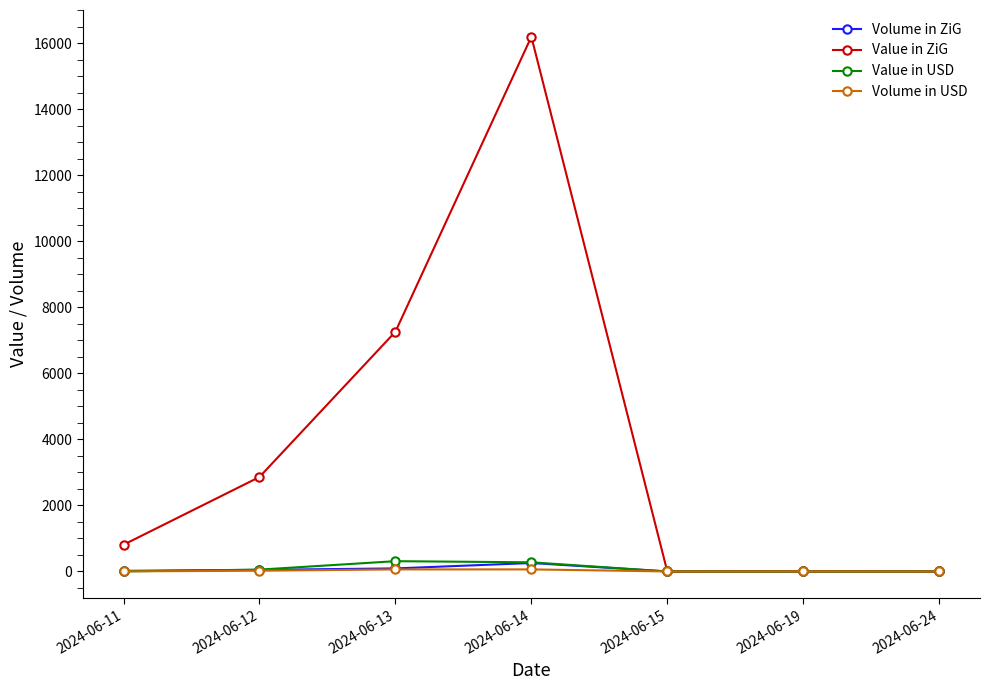

What is the sum of the Value in USD values at 2024-06-12 and 2024-06-15?

56